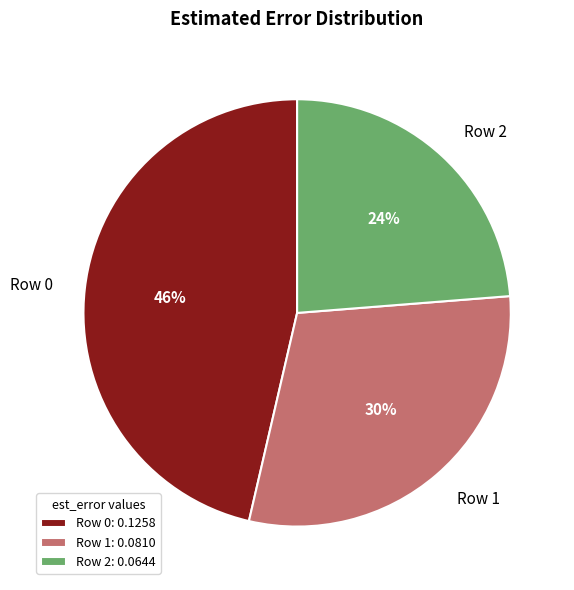

What percentage is the Row 2 slice, to the nearest percent?

24%